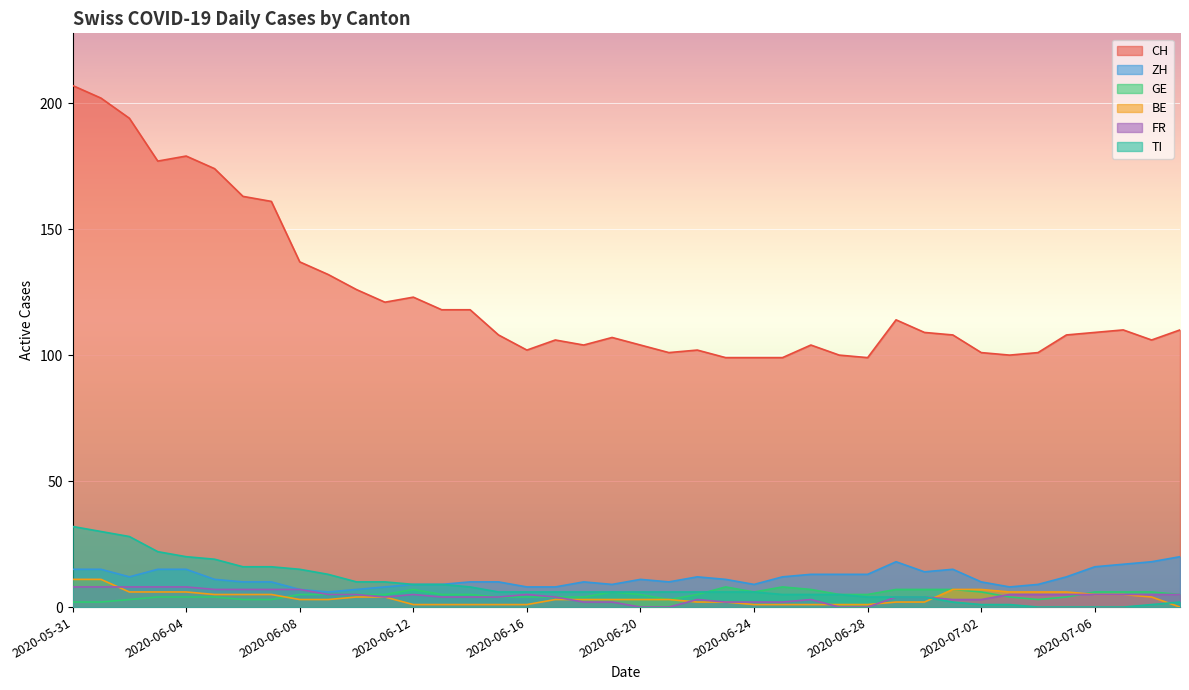

What is the difference between the FR values at 2020-06-28 and 2020-06-08?

7